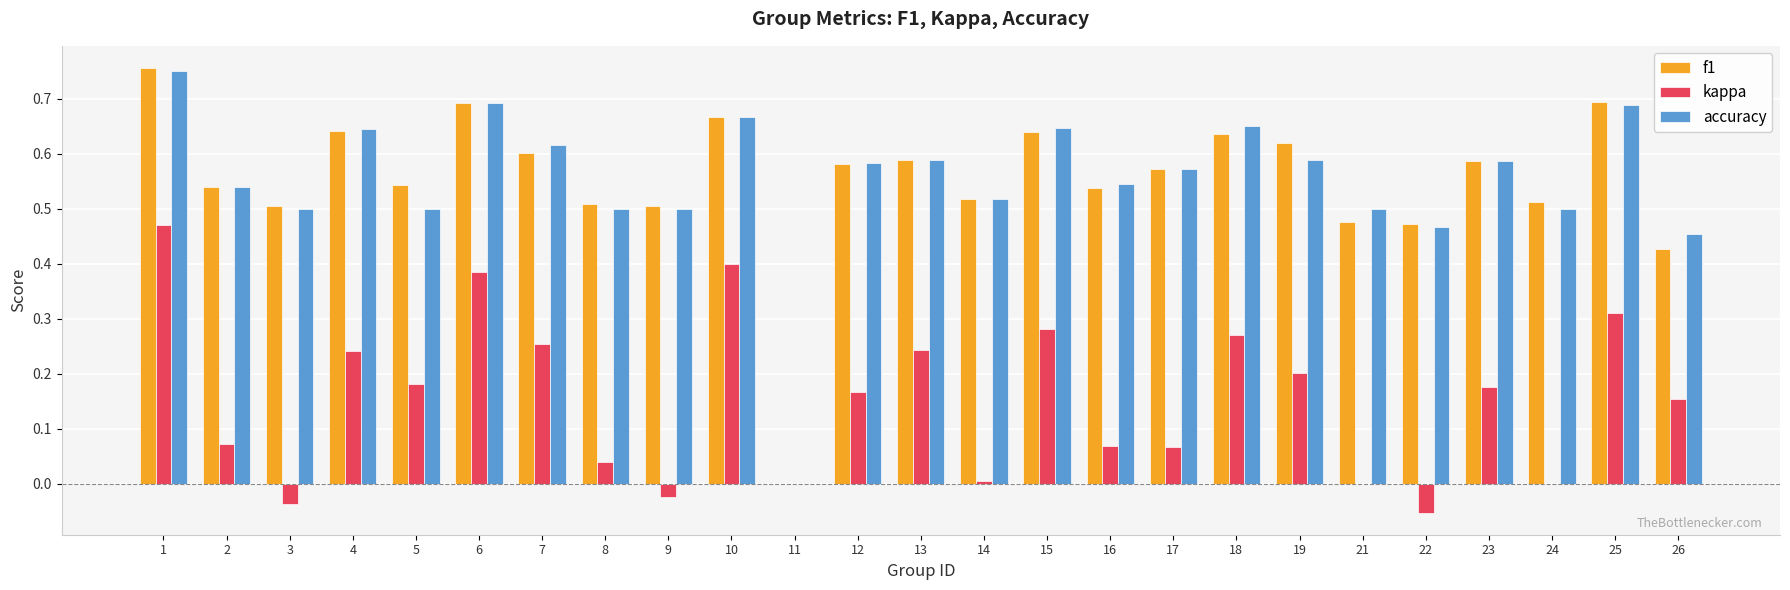

How many groups of bars are there?

25